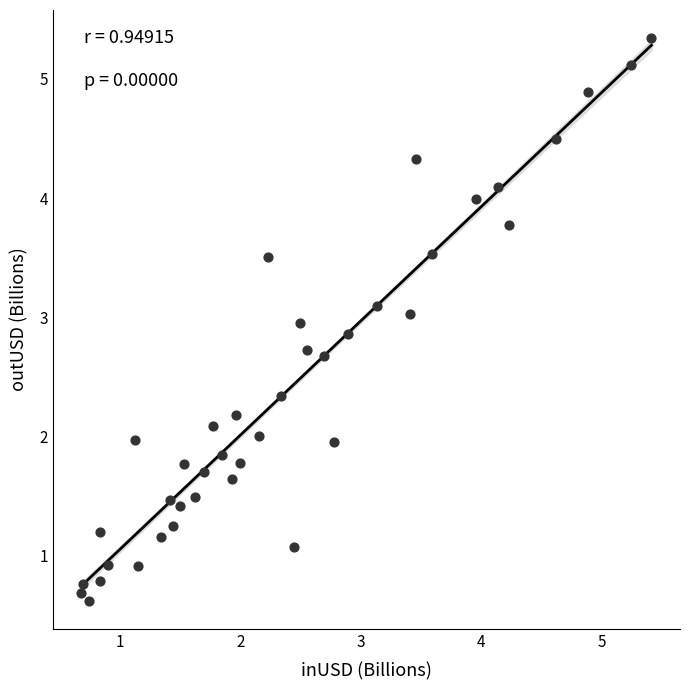

What is the range of X values (max minus min)?

4.7